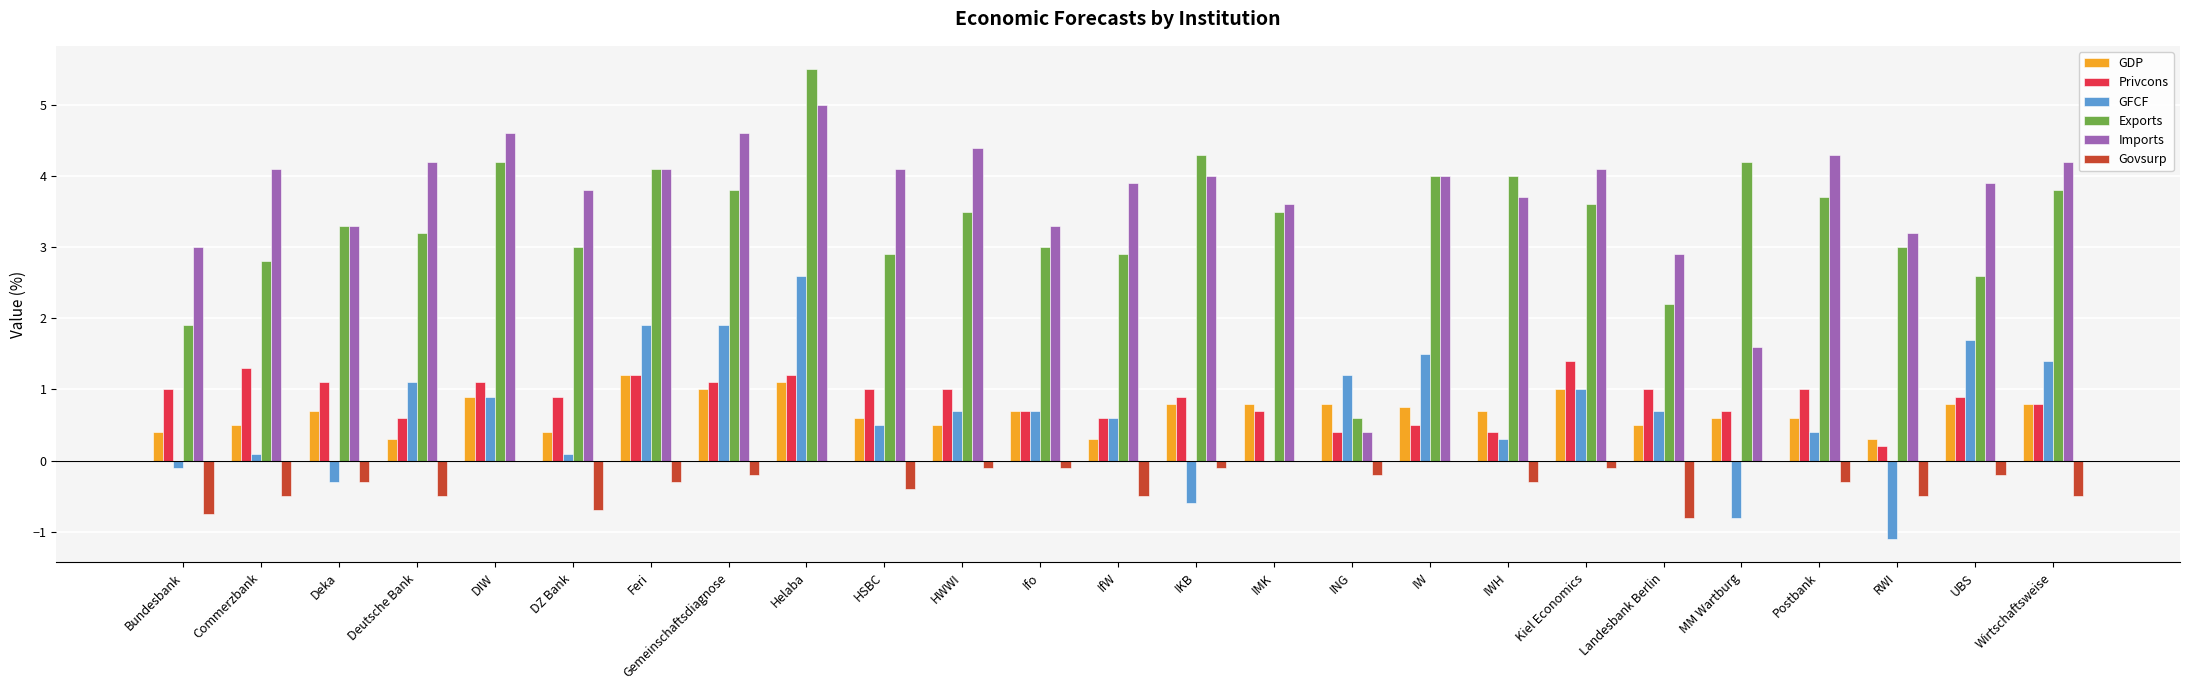

Which series has the largest total across all categories?

Imports